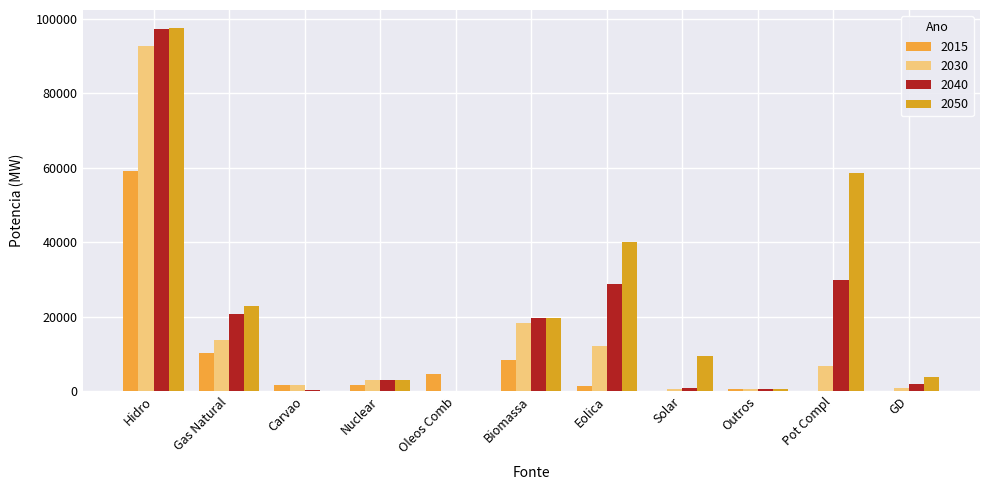

Which category has the highest value in the 2040 series?

Hidro